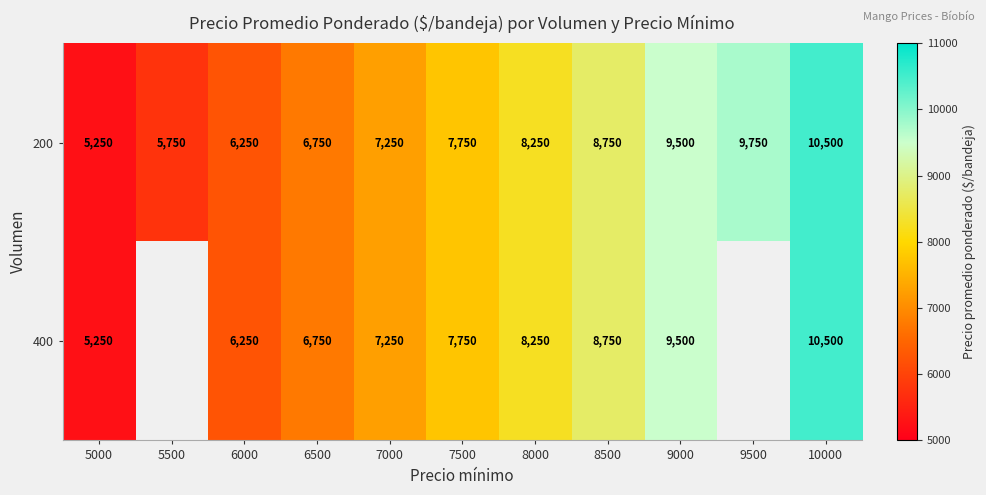

What is the total value across all series at 5000?

10500